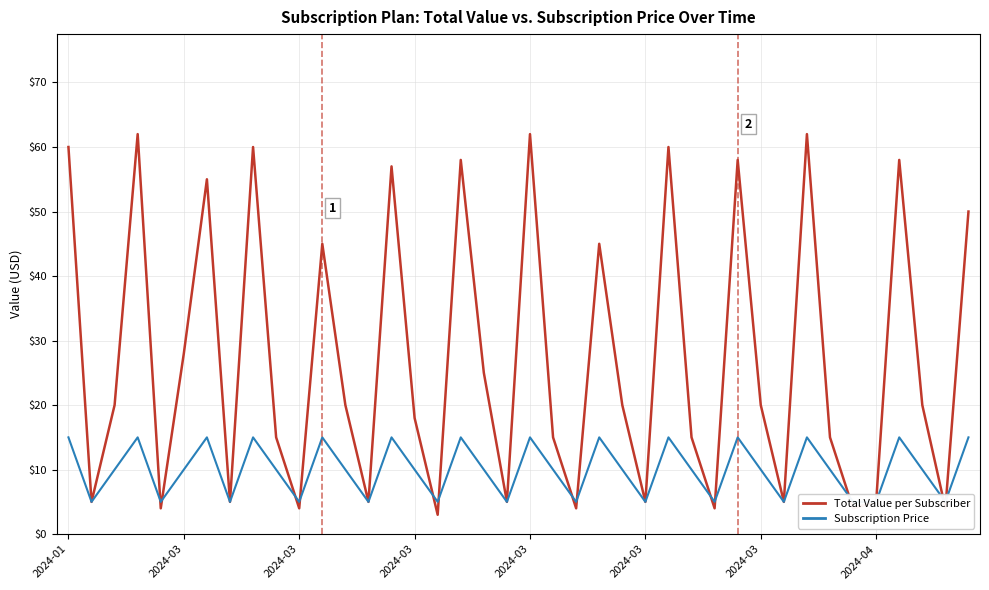

In Total Value per Subscriber, how many points are higher than both neighbors (excluding endpoints)?

12